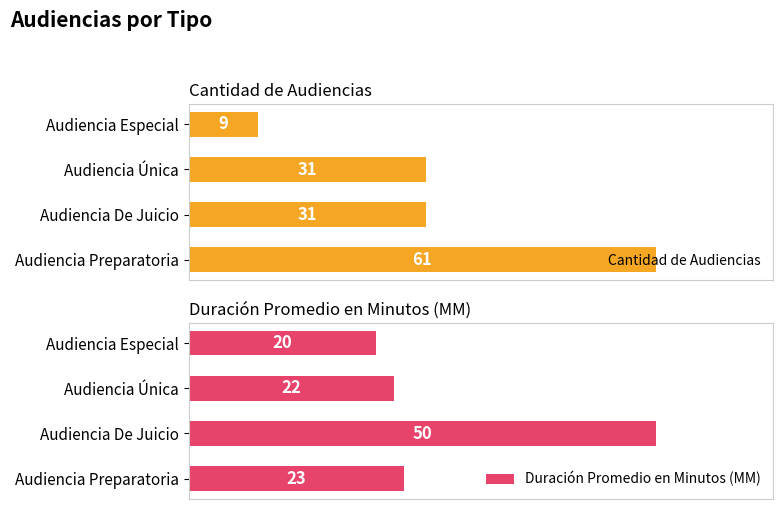

At which label is Duración Promedio en Minutos (MM) closest to 35?

Audiencia Preparatoria